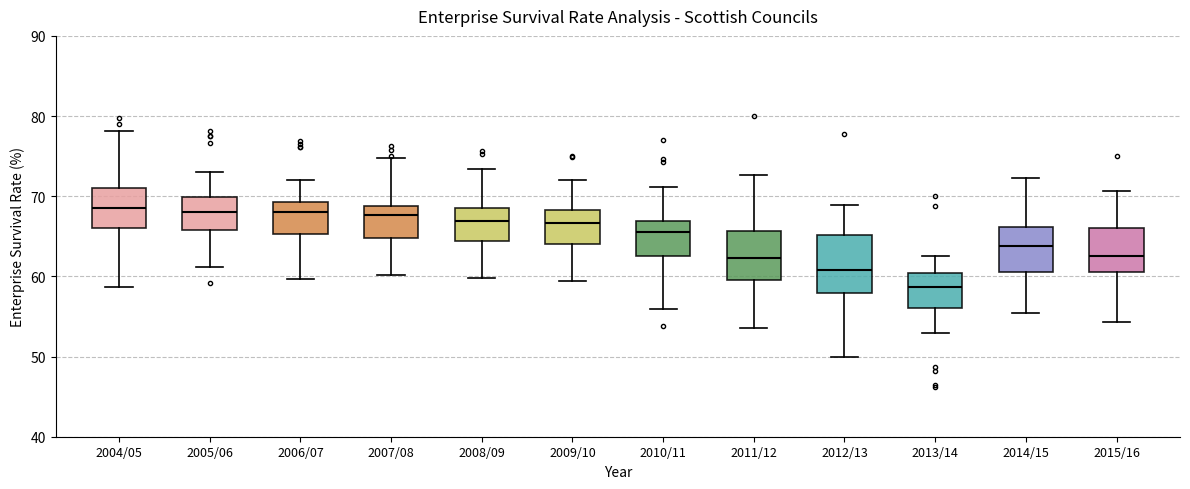

Where does the lower whisker of the box for 2008/09 end on the y-axis? The values are not printed on the chart, so give them approximately, as read against the axis.

60